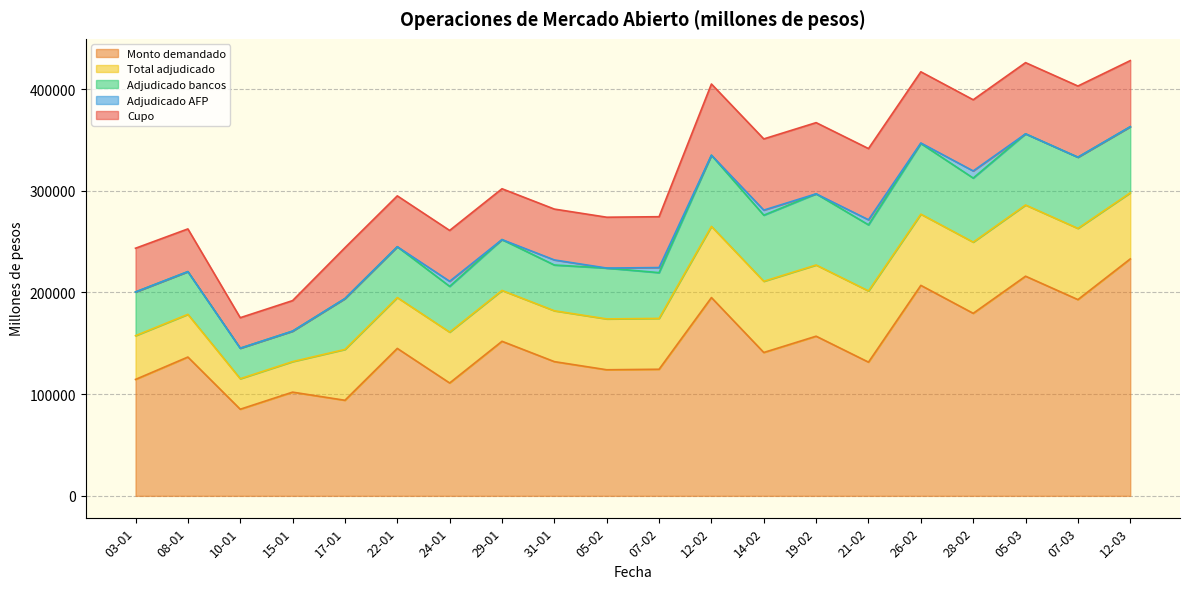

At how many categories does at least one series exceed 54048?

20